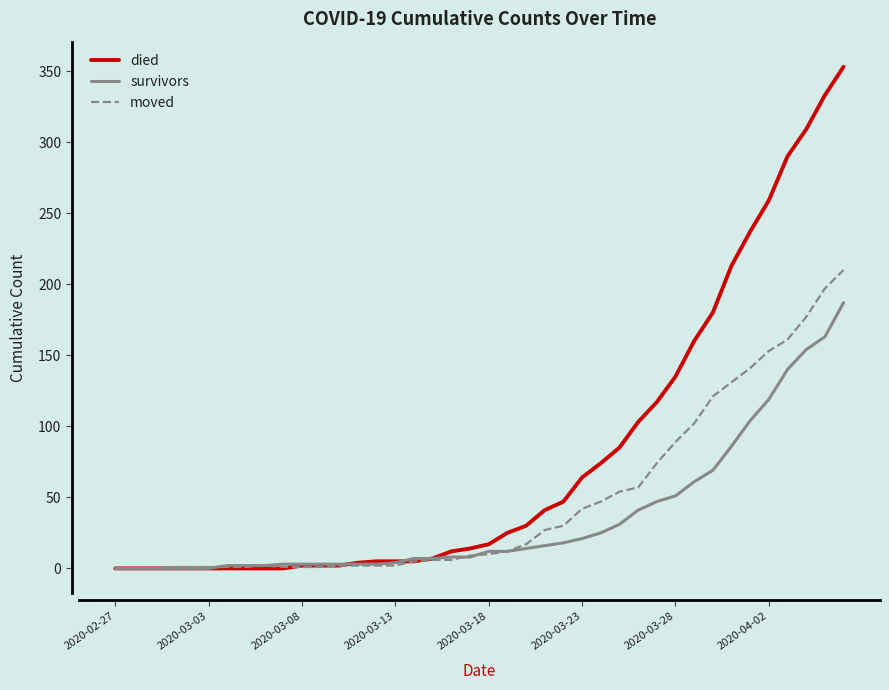

What is the maximum value for survivors?

187